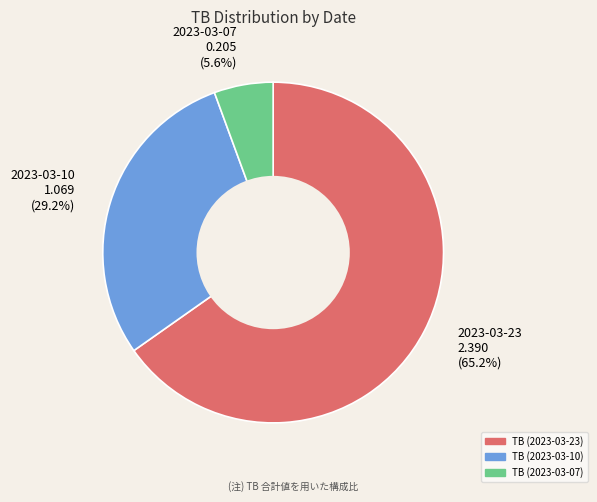

What percentage do 2023-03-07 and 2023-03-23 together represent?

70.8%